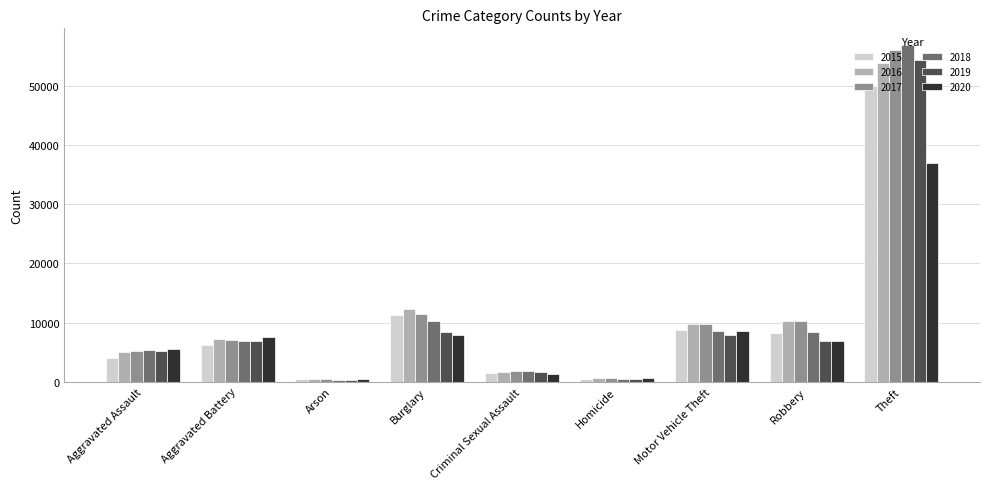

Which series has the widest spread of values?

2018